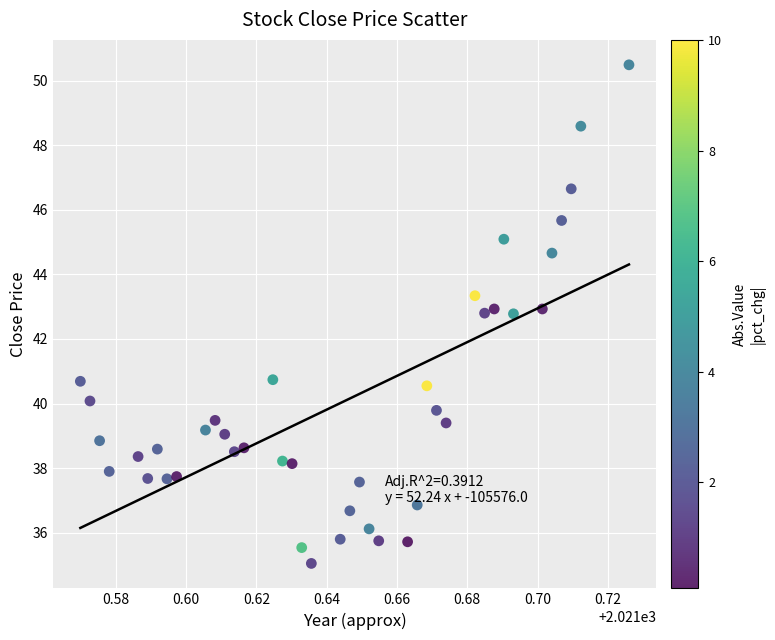

What is the range of Y values (max minus min)?

15.4